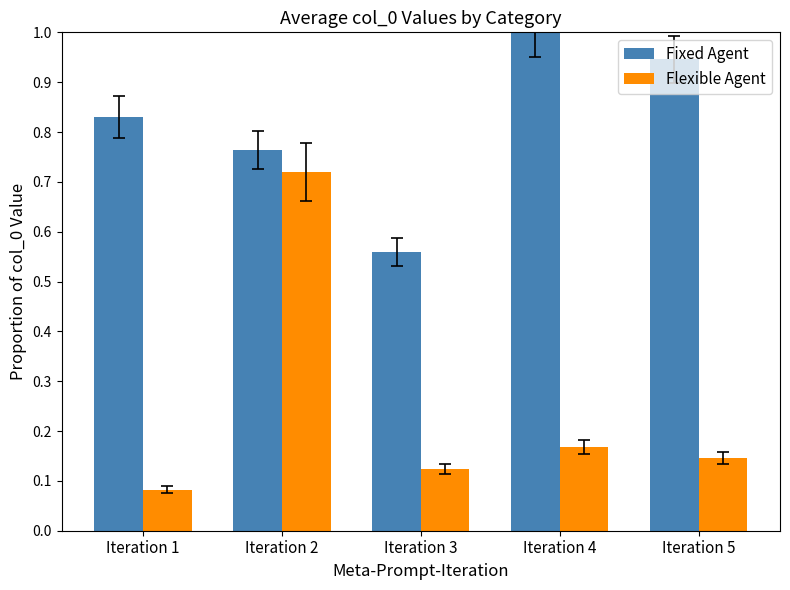

What is the sum of all Flexible Agent values?

1.2